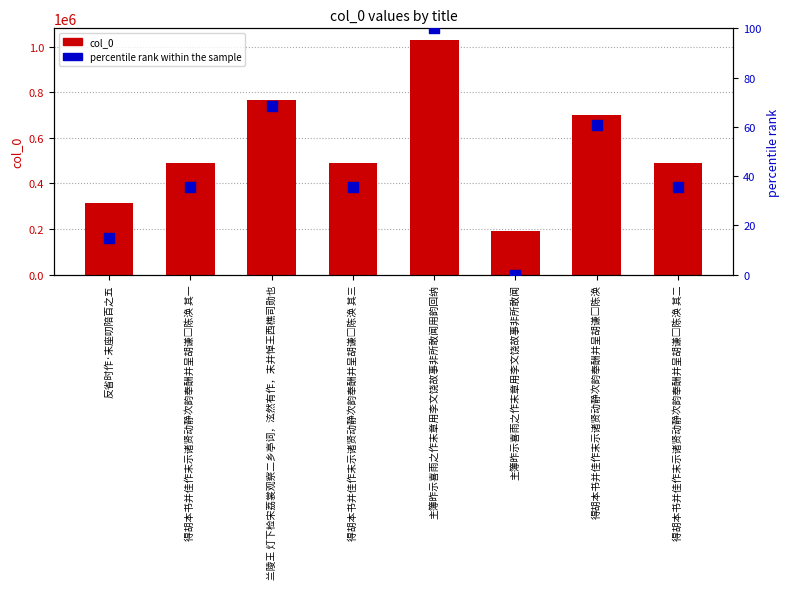

Which series reaches the maximum Y coordinate?

col_0